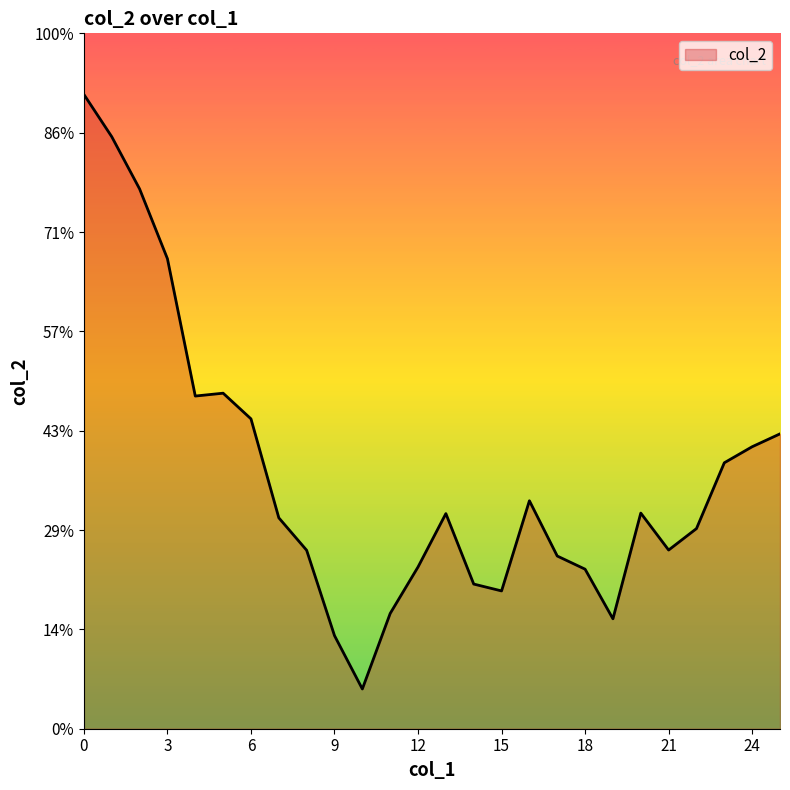

At which category does the chart reach its minimum across all series?

10